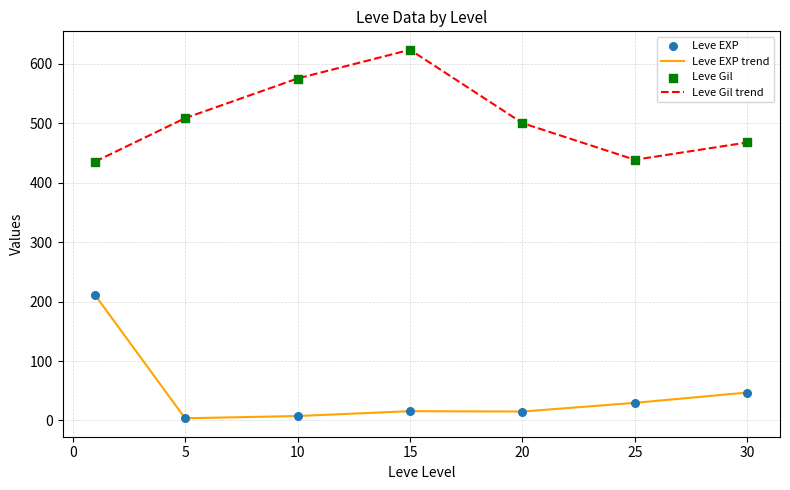

True or false: Leve Gil trend and Leve EXP trend intersect in this chart.

False